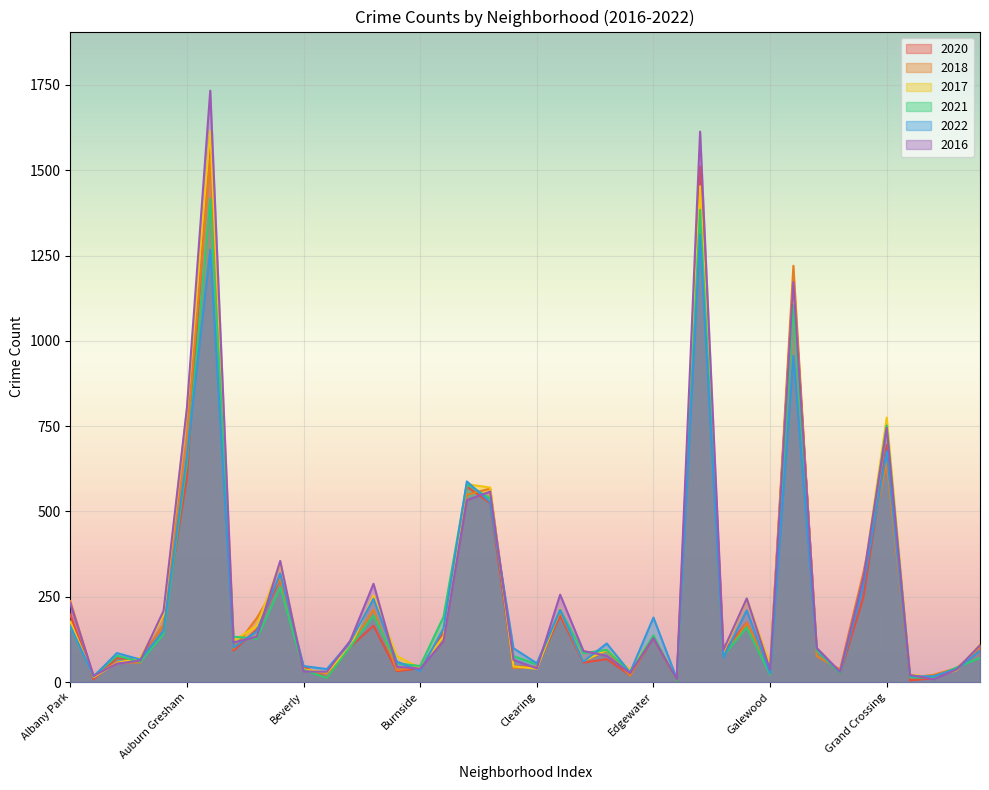

Is it true that 2021 equals 100 at Albany Park?

False